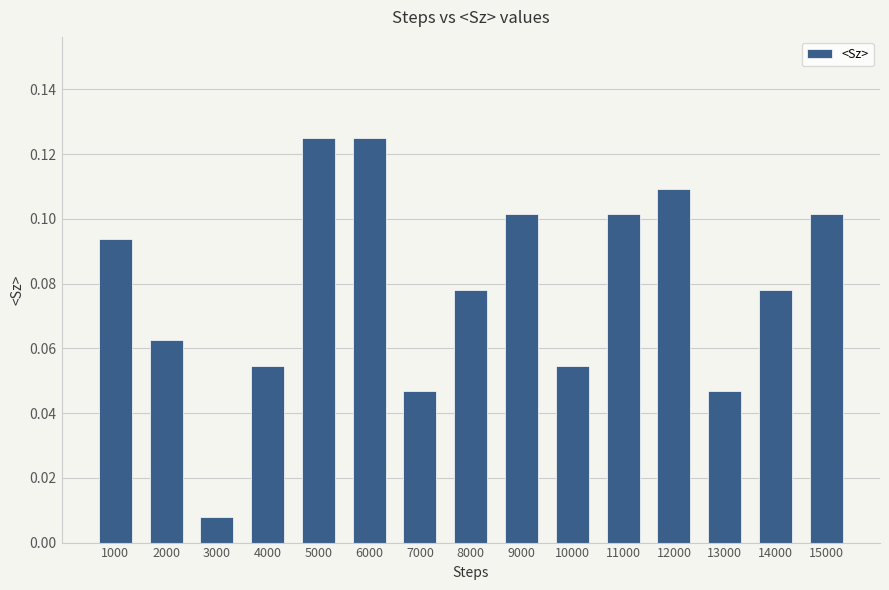

At which label is the value closest to 0?

3000